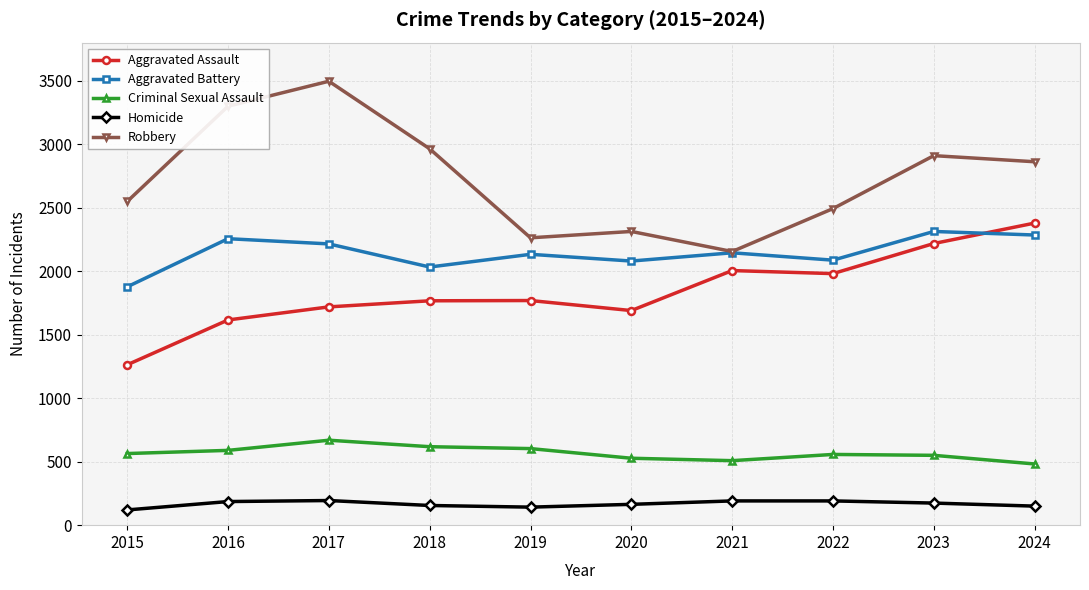

What is the difference between the maximum and minimum values in the Aggravated Assault series?

1116